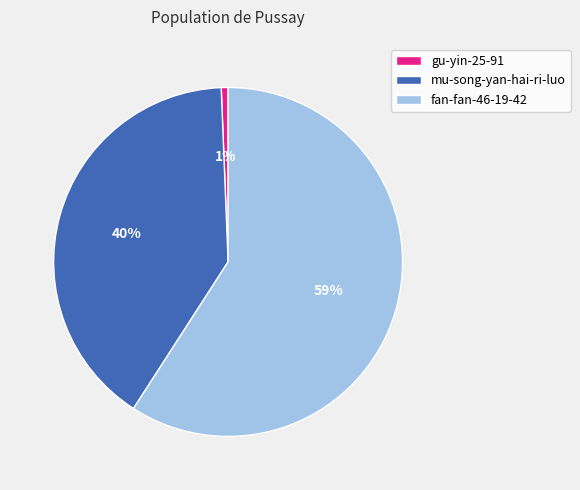

Combined, do fan-fan-46-19-42 and gu-yin-25-91 account for over 50%?

Yes